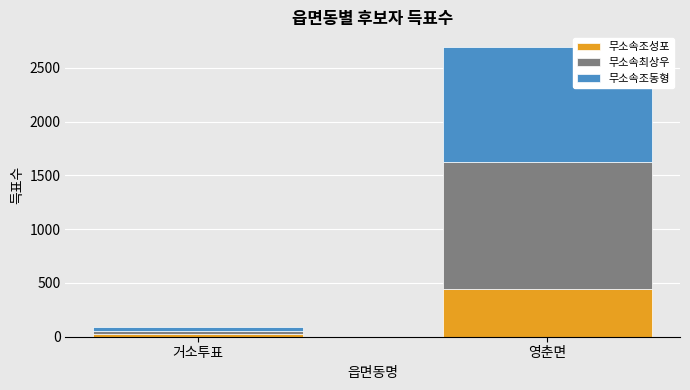

What is the maximum value for 무소속조성포?

441